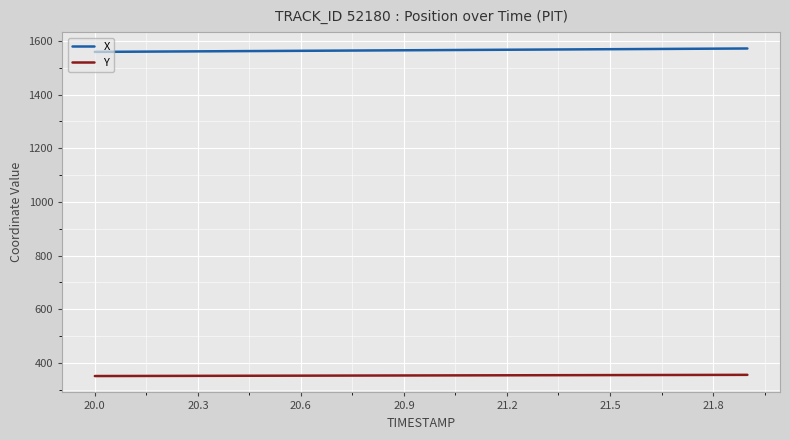

Does the chart have visible grid lines?

Yes